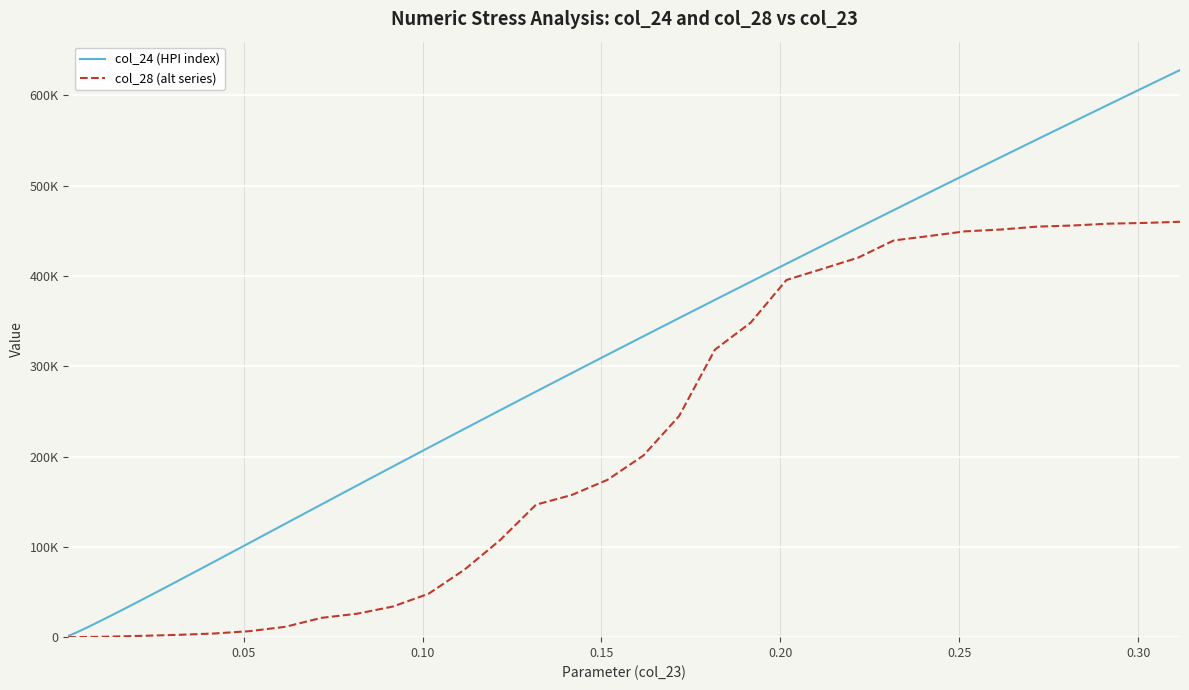

What are all the series names shown in the legend?

col_24 (HPI index), col_28 (alt series)